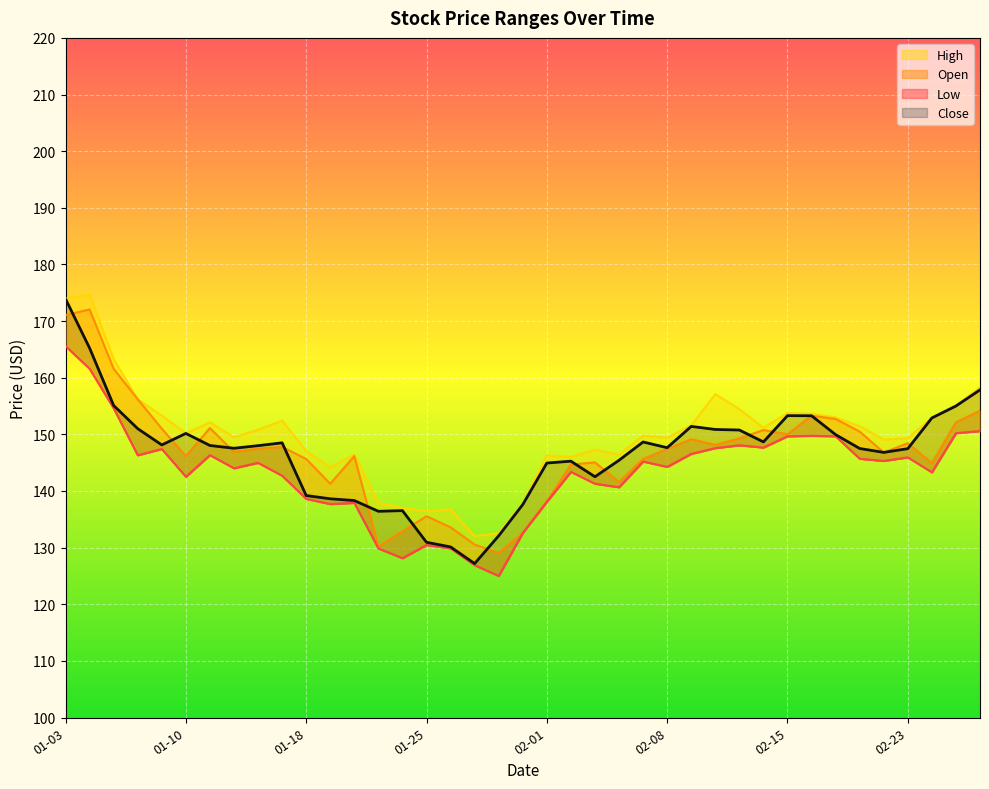

Which has a higher value, 2022-02-07 or 2022-01-26?

2022-02-07